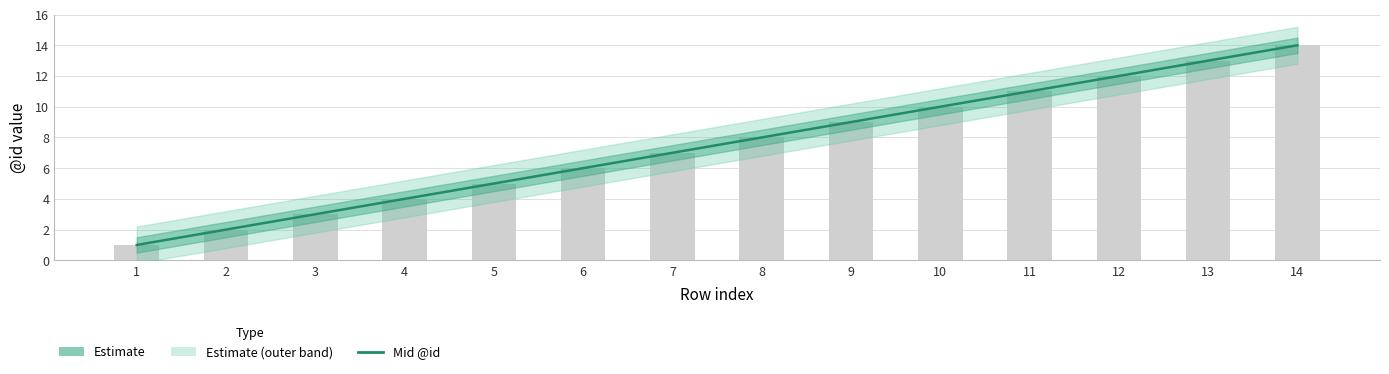

What is the difference between the second highest and minimum values?

12